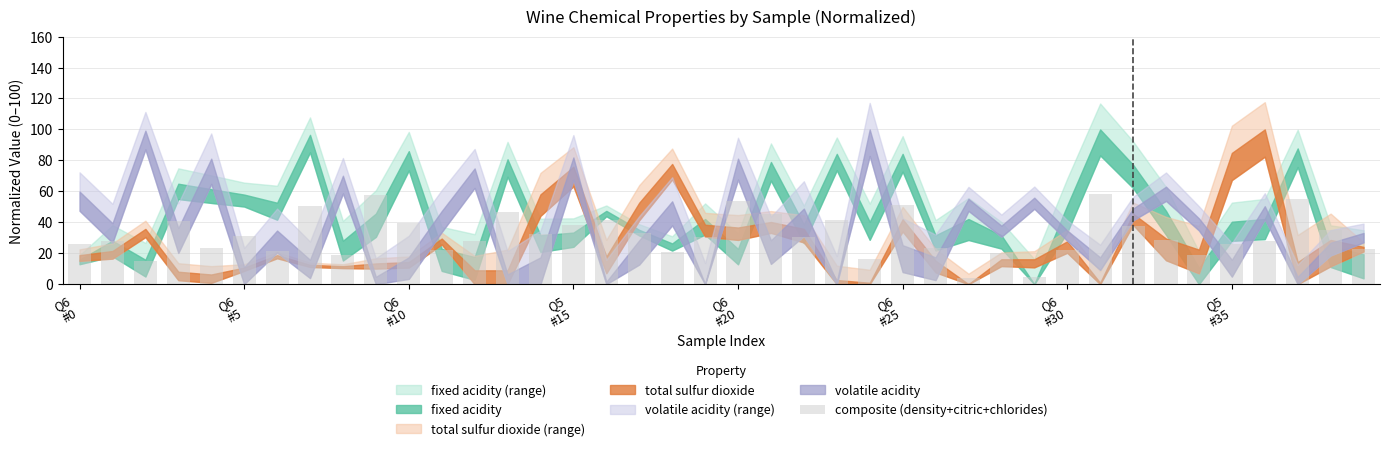

How many categories are shown in the chart?

40